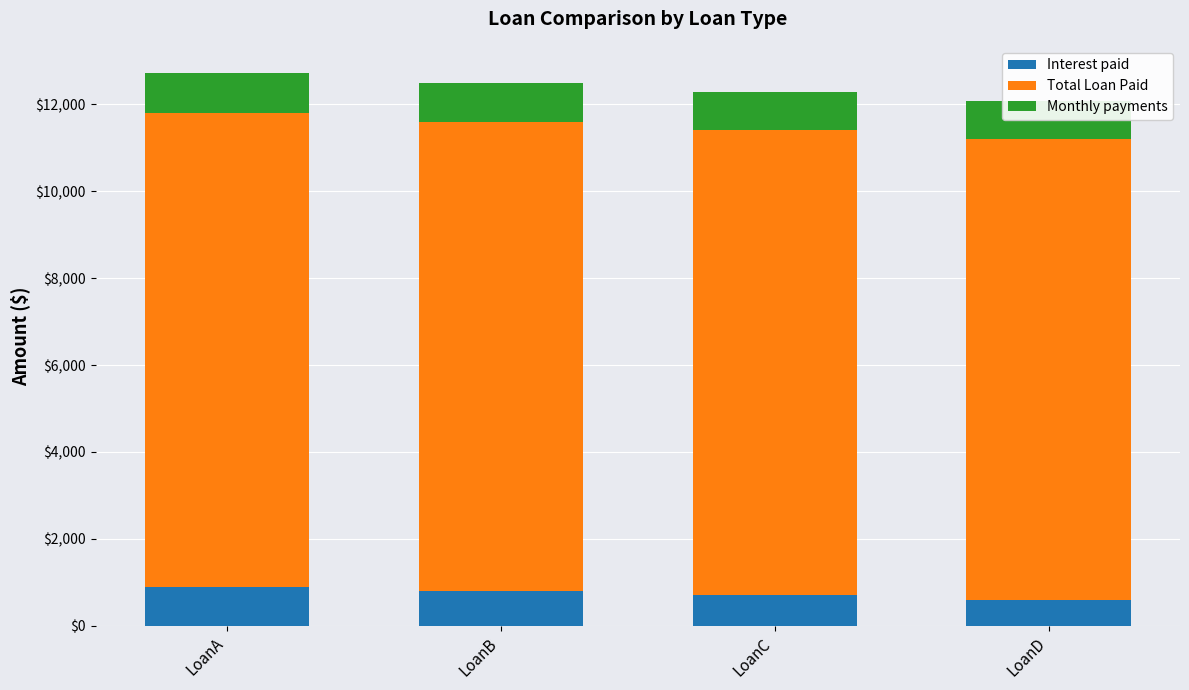

At LoanC, list the series in order from smallest to largest.

Interest paid, Monthly payments, Total Loan Paid